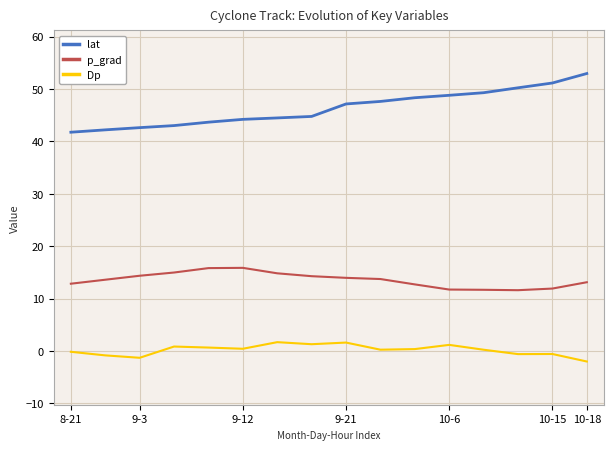

True or false: lat has a value of 75.5 at 10-18.

False